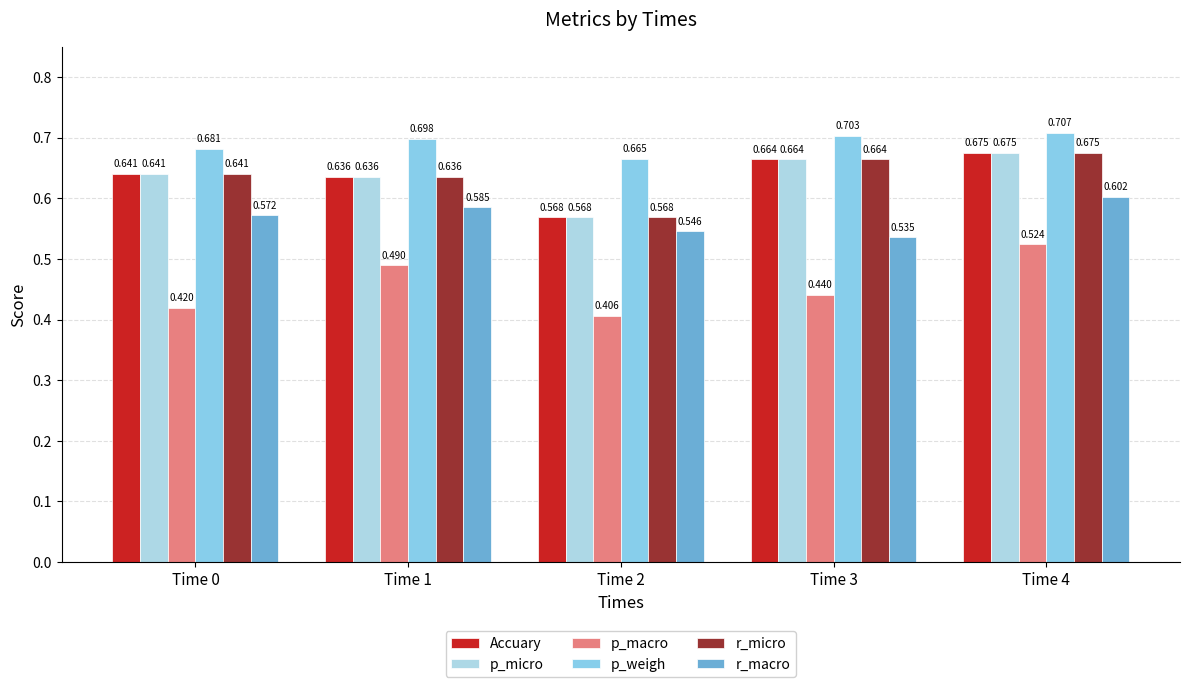

Count the number of data series in this chart.

6